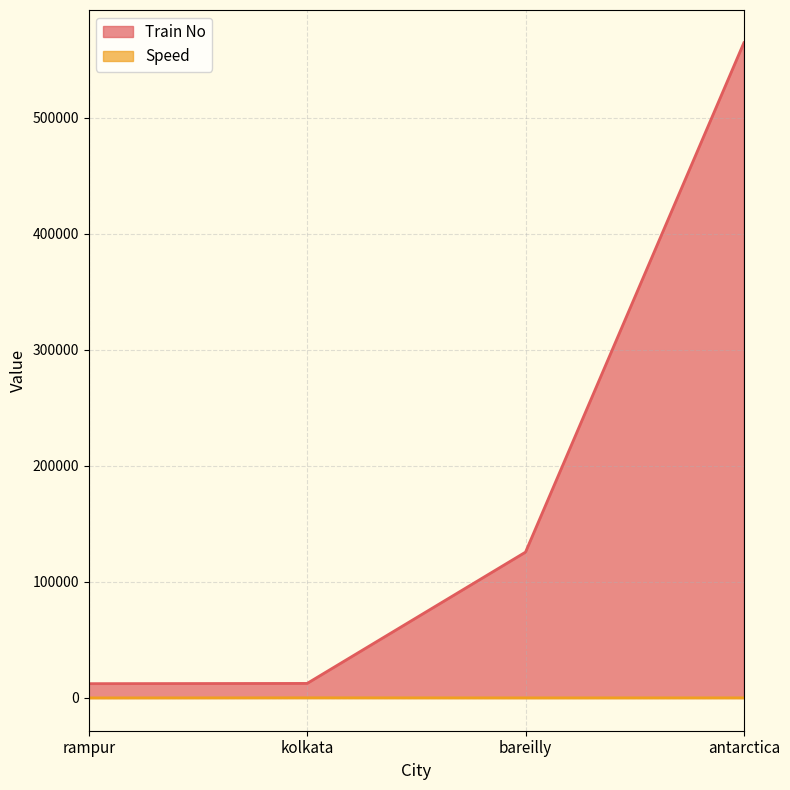

Read the Speed value at bareilly, to the nearest 10.

70